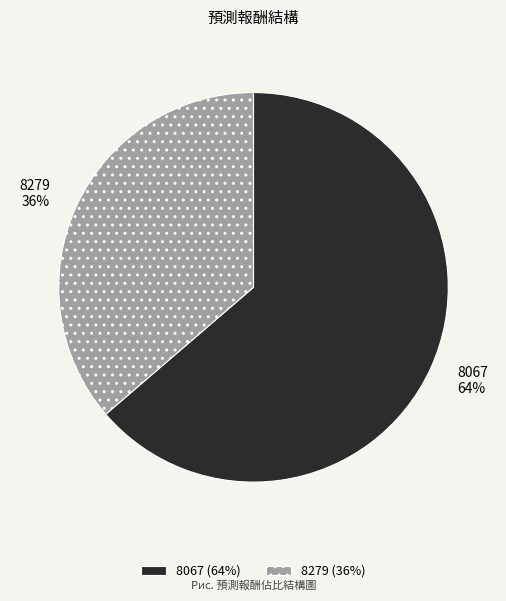

To the nearest percent, what percentage of the pie is 8067?

64%